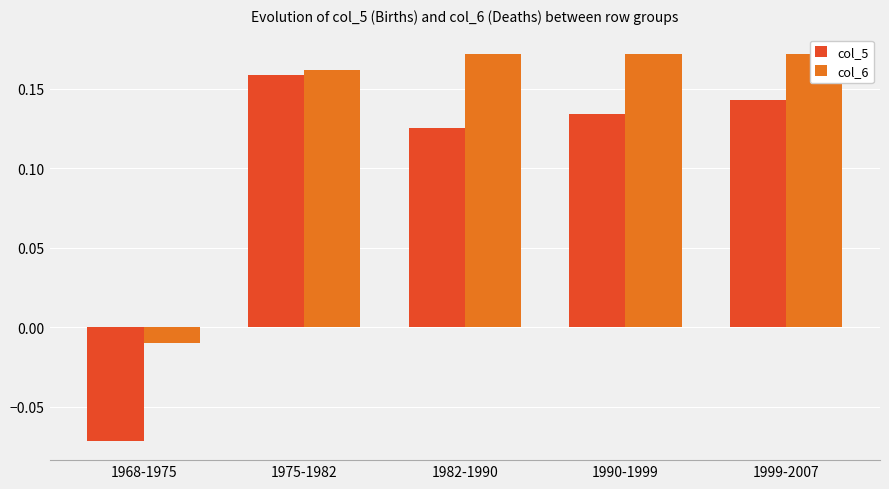

What is the sum of all col_5 values?

0.5